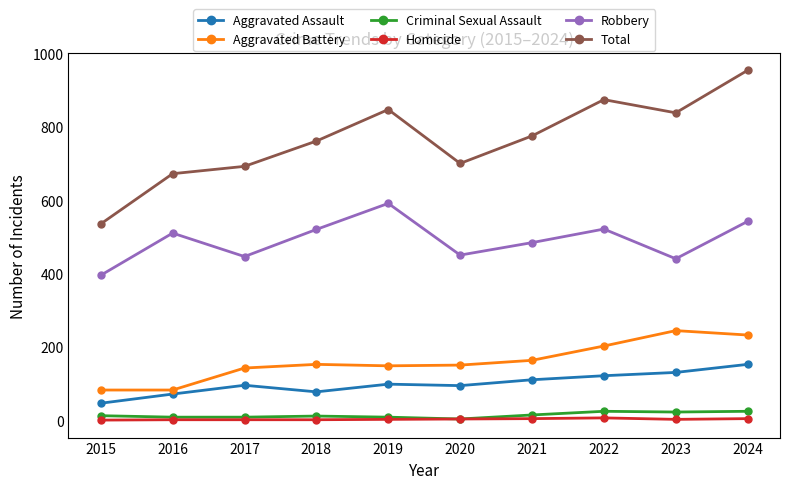

Count the number of data series in this chart.

6